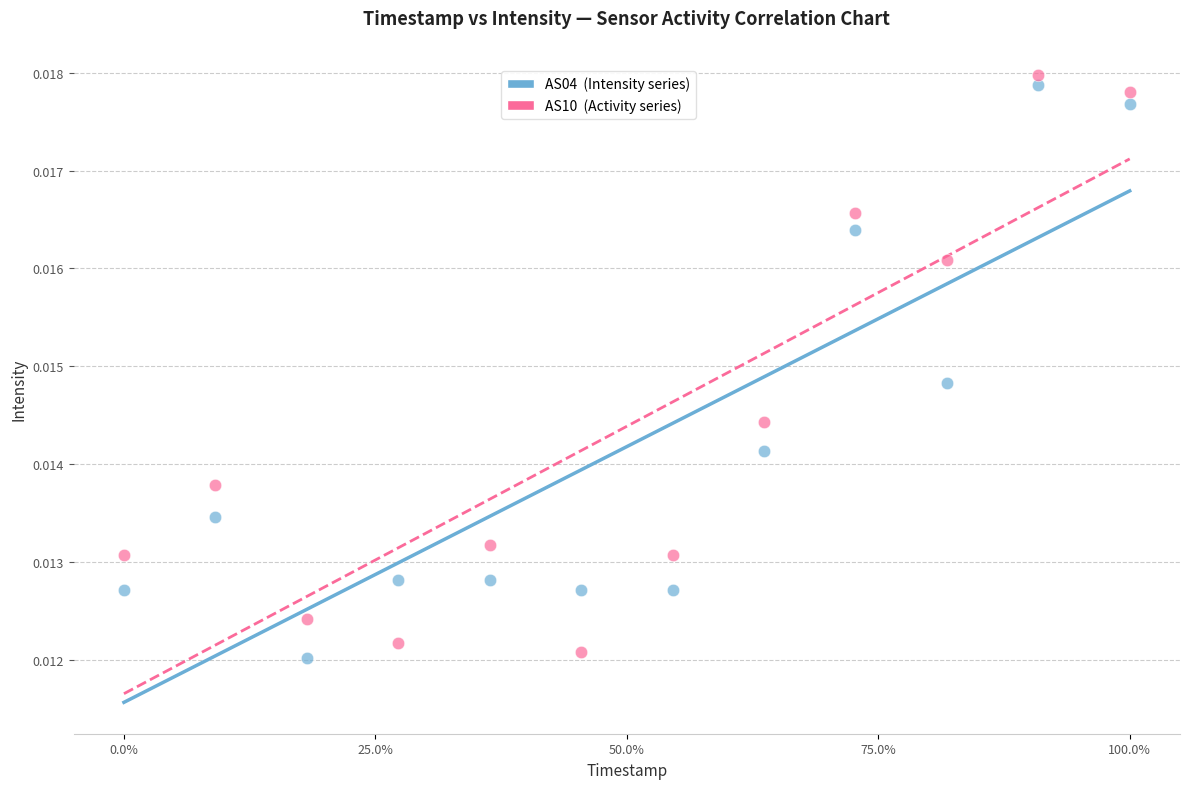

Across all data points, what is the range of X values (max minus min)?

1.0